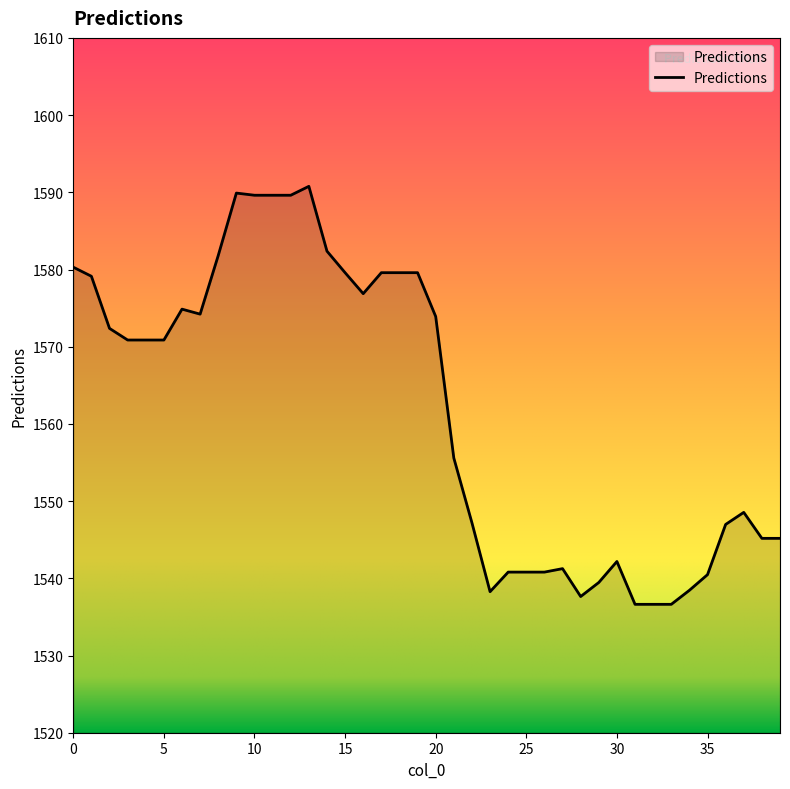

How many values are below 1570?

19